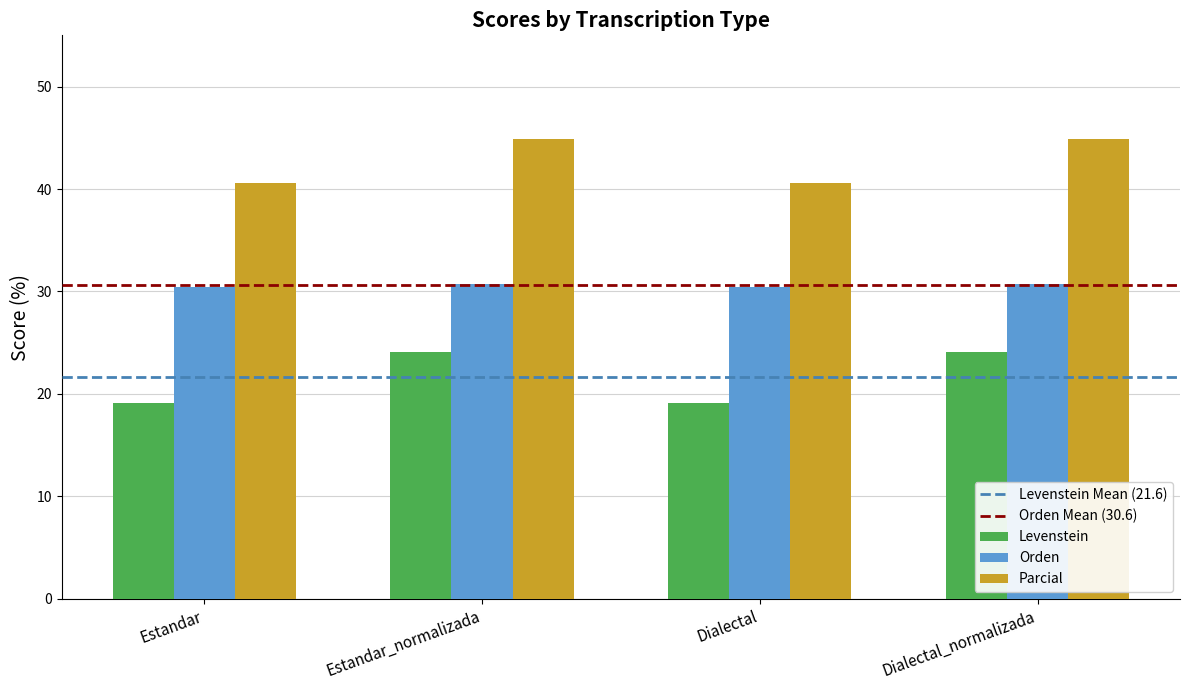

The value of Parcial at Dialectal is 40.6. True or false?

True